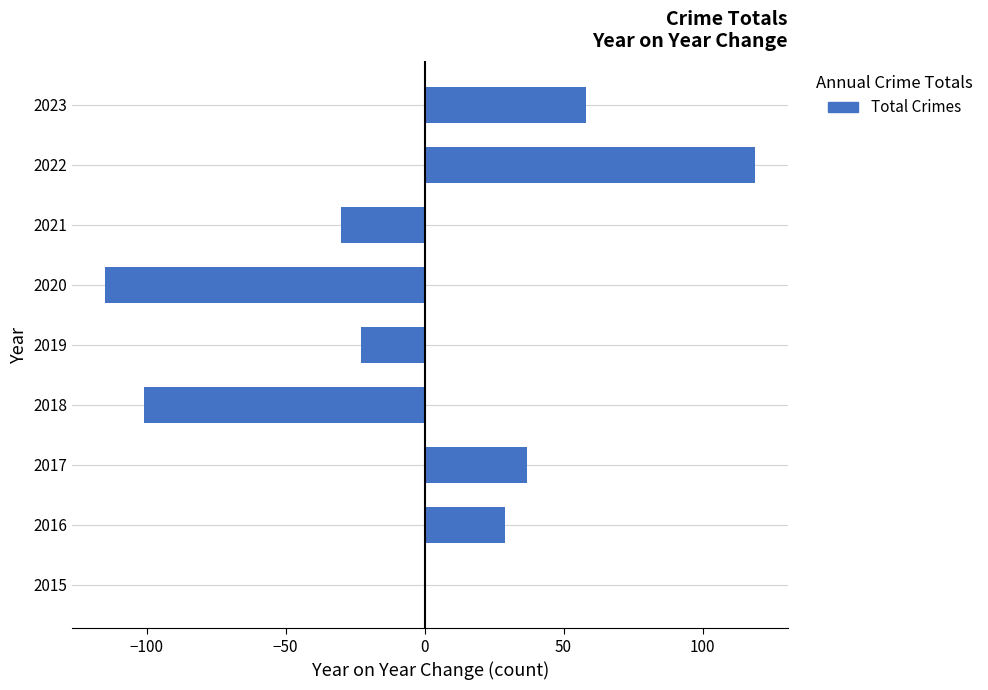

Read the value at 2017, to the nearest 50.

50